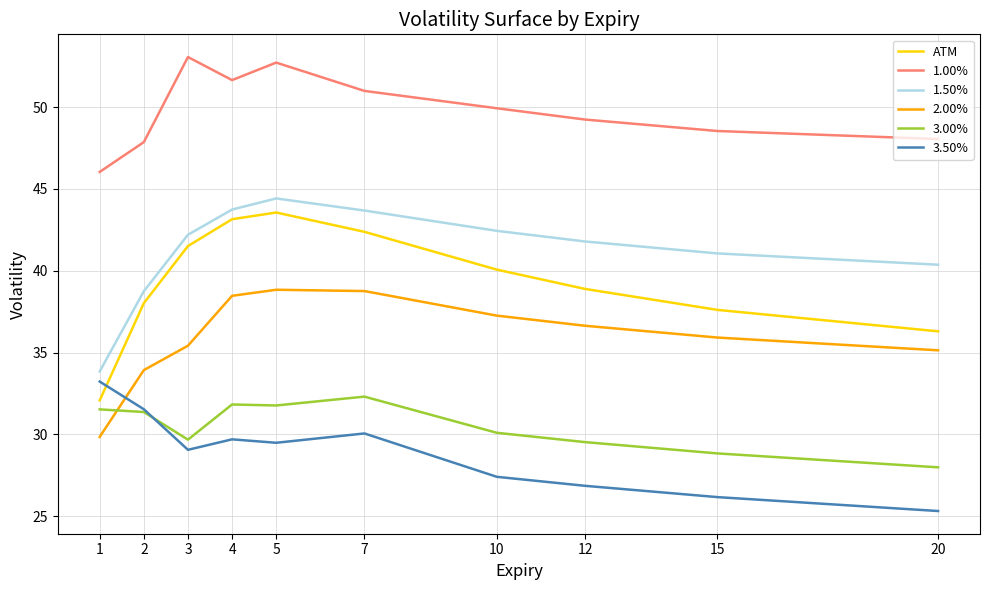

The 3.50% series shows 27.4 at 10. True or false?

True